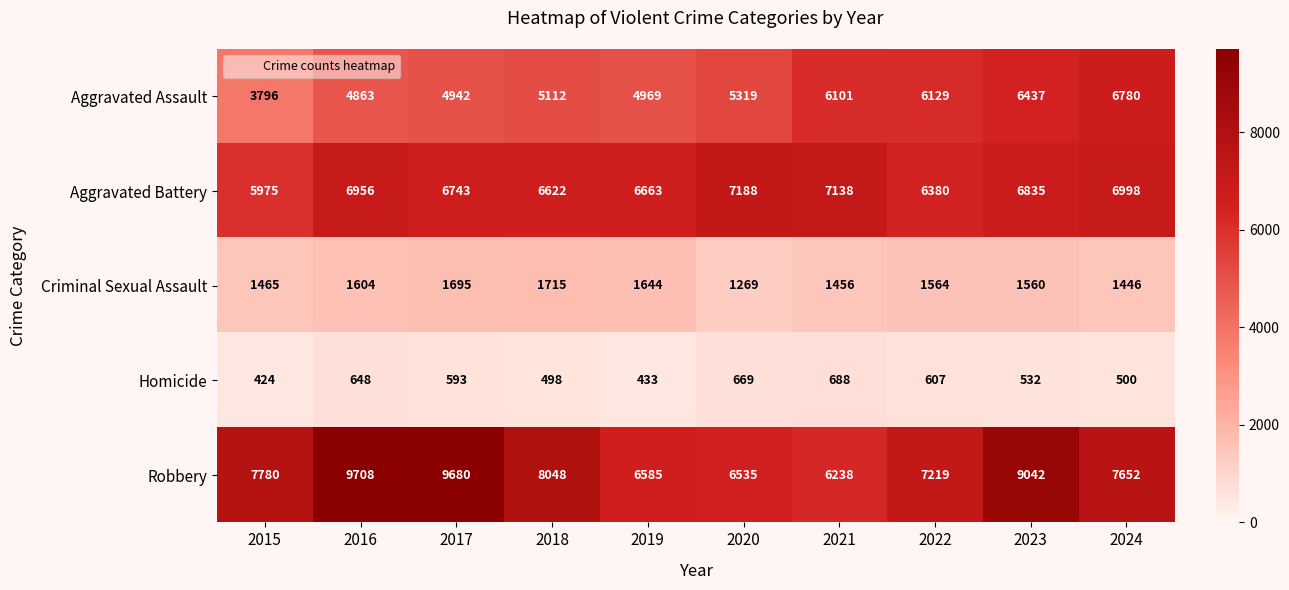

How many data points does each series have?

10